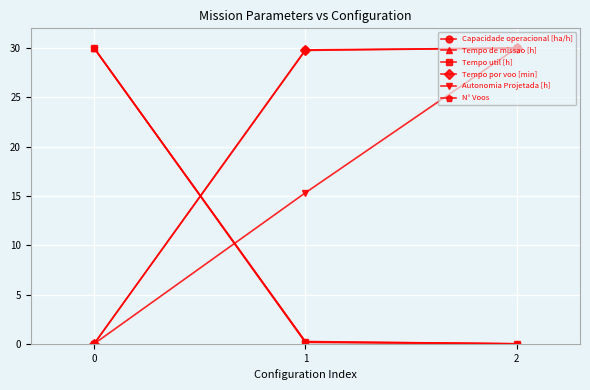

The value of Tempo de missao [h] at 0 is 11.6. True or false?

False